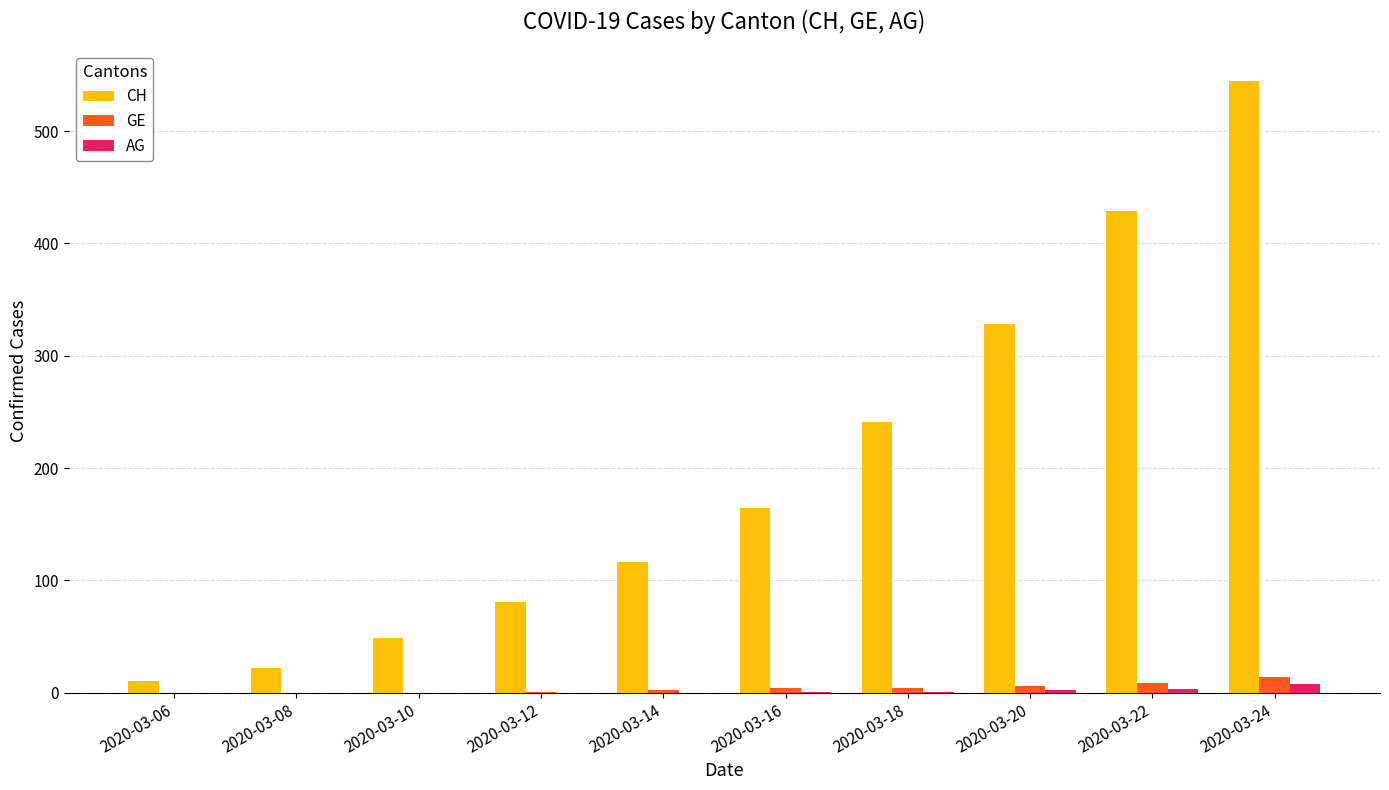

What are all the series names shown in the legend?

CH, GE, AG